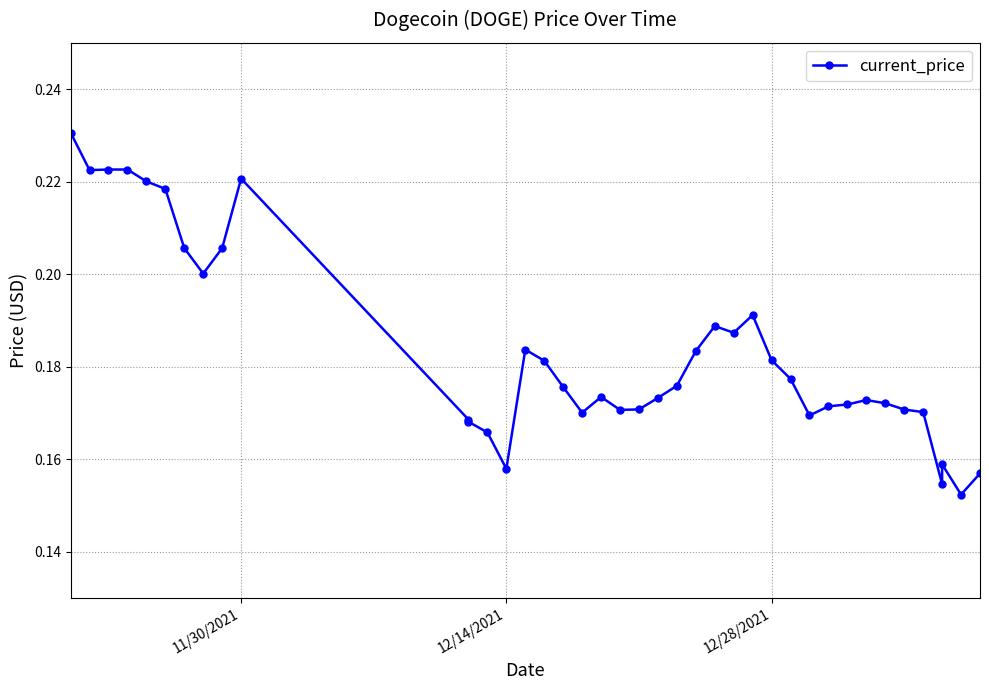

What is the value of the 36th point from the left?

0.2